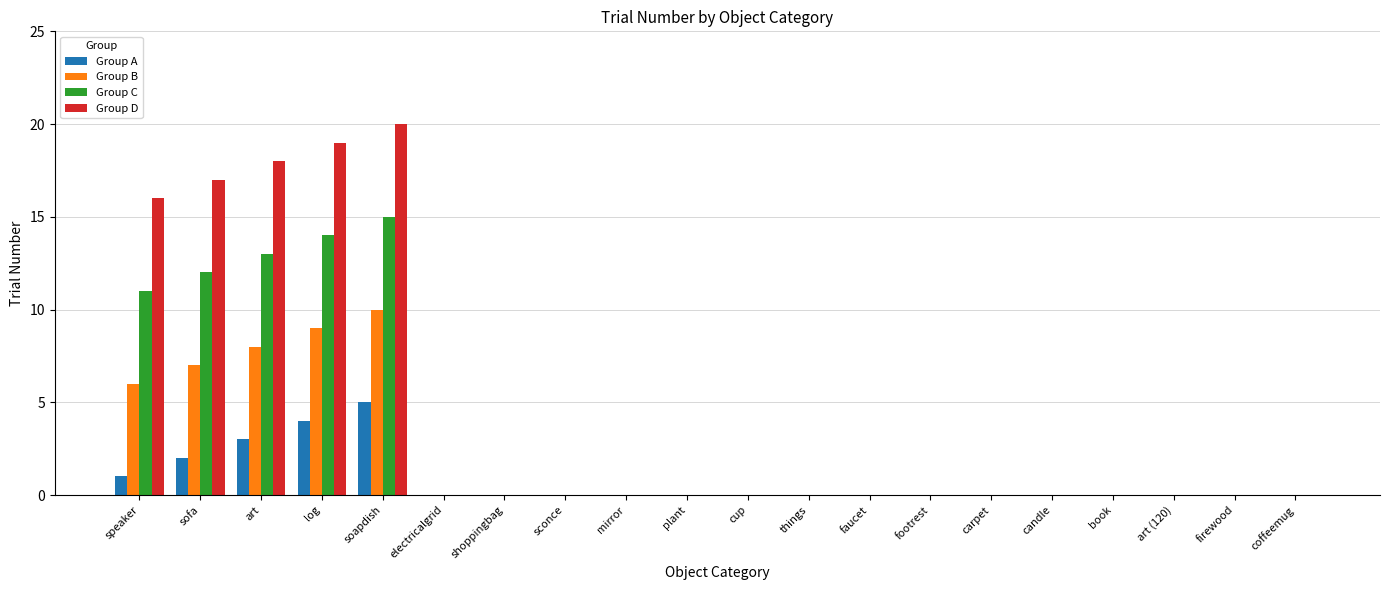

What is the sum of the Group C values at art and art (120)?

13